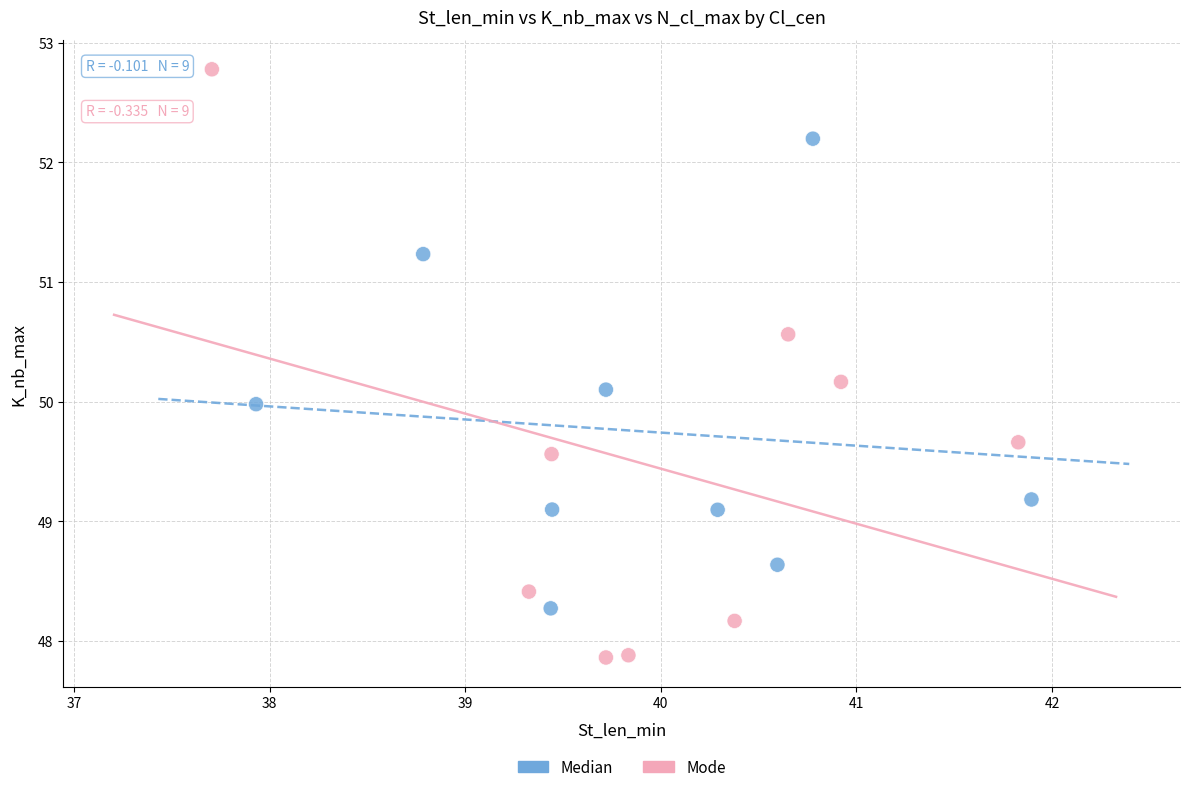

What are all the series names shown in the legend?

Median, Mode